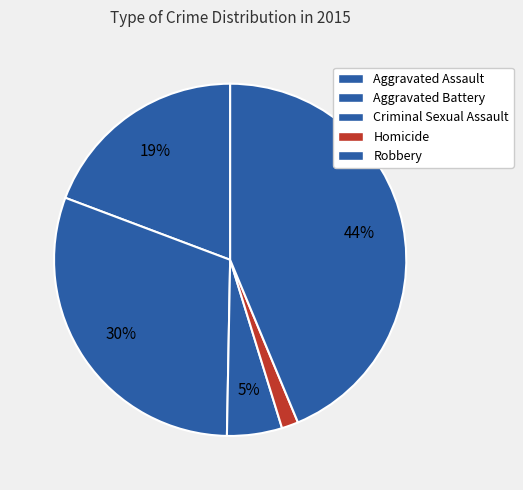

Count the number of slices in the pie.

5